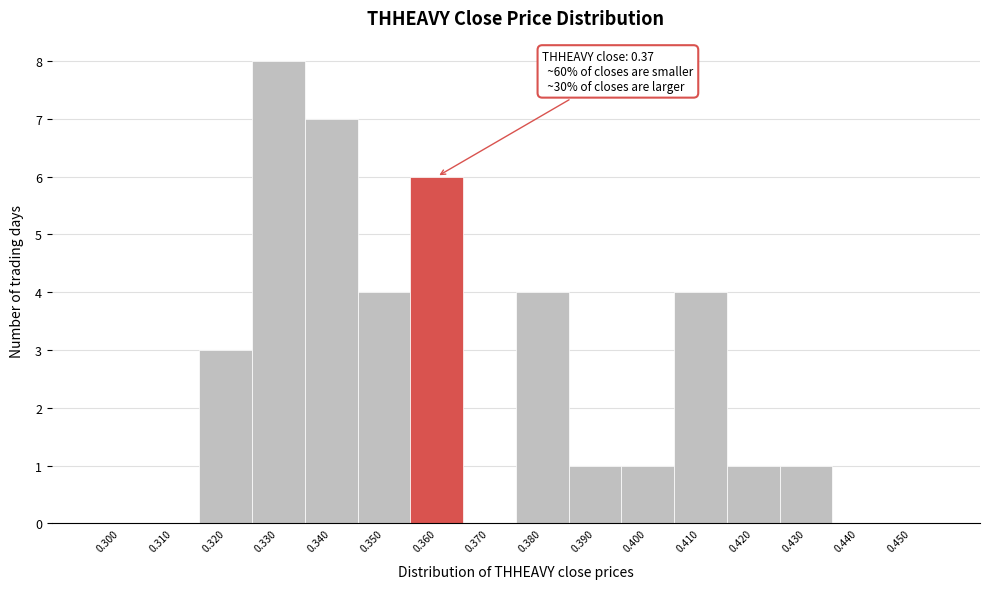

Reading left to right, list all the values displayed in this chart.

0.300=0	0.310=0	0.320=3	0.330=8	0.340=7	0.350=4	0.360=6	0.370=0	0.380=4	0.390=1	0.400=1	0.410=4	0.420=1	0.430=1	0.440=0	0.450=0